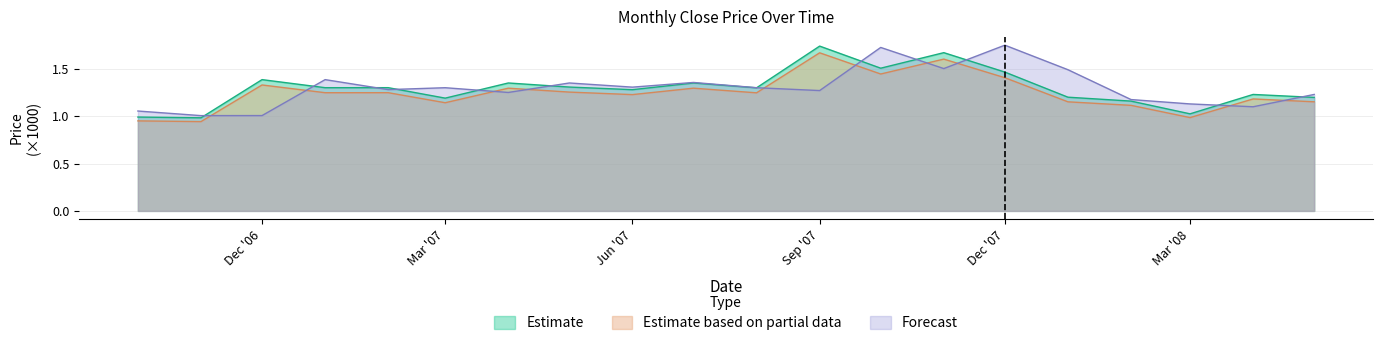

How many series are shown in this chart?

3